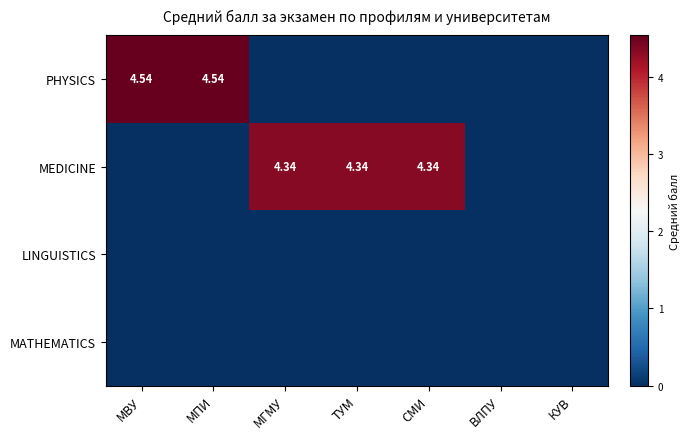

Between МВУ and МПИ, which series saw the biggest shift?

PHYSICS